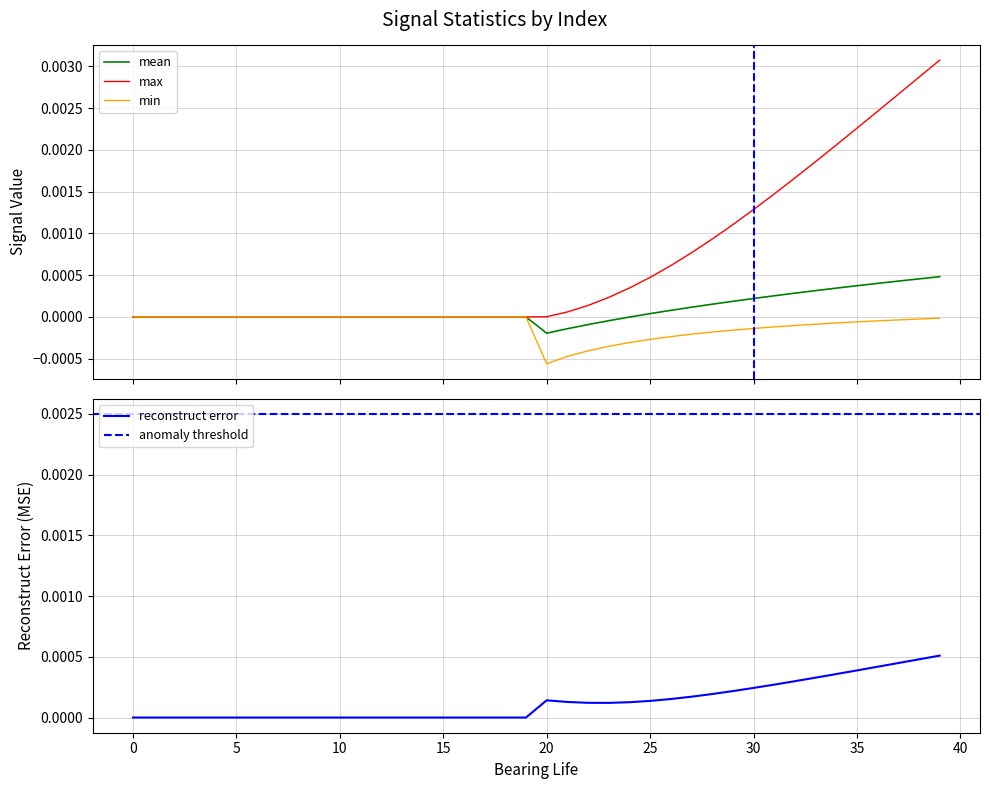

Is it true that reconstruct error equals 0.0 at 15?

True